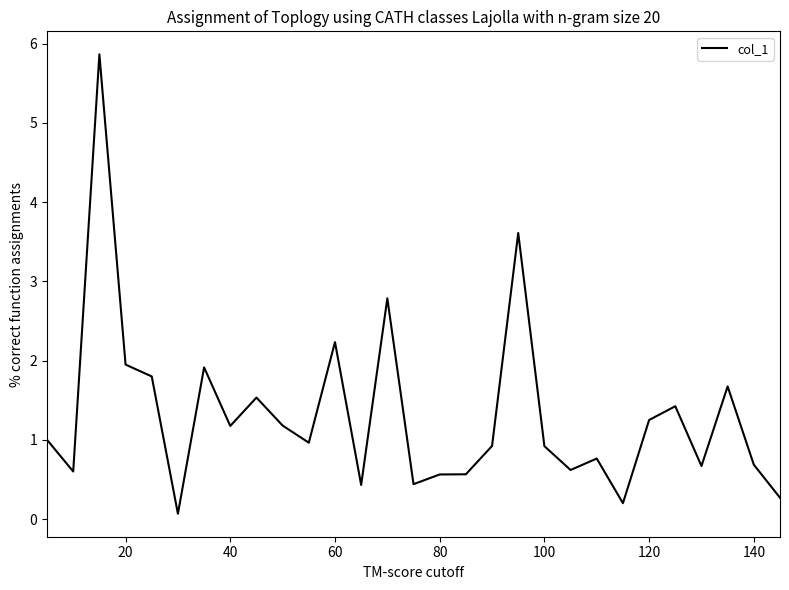

What is the maximum value shown in the chart?

5.9